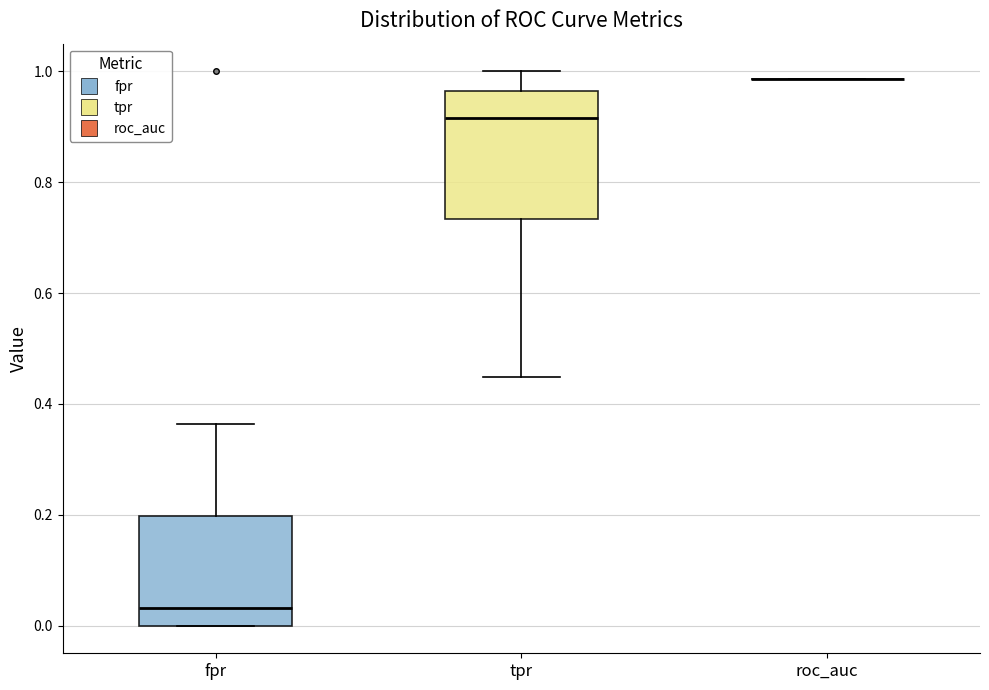

Reading left to right, read every box against the y-axis: the position of its median line, the range the box covers, and the ends of its whiskers. The values are not printed on the chart, so give them approximately, as read against the axis.

fpr: median 0.04, box 0.00 to 0.20, whiskers 0.00 to 0.36
tpr: median 0.92, box 0.74 to 0.96, whiskers 0.44 to 1.00
roc_auc: box collapsed to a line at 0.98, whiskers 0.98 to 0.98